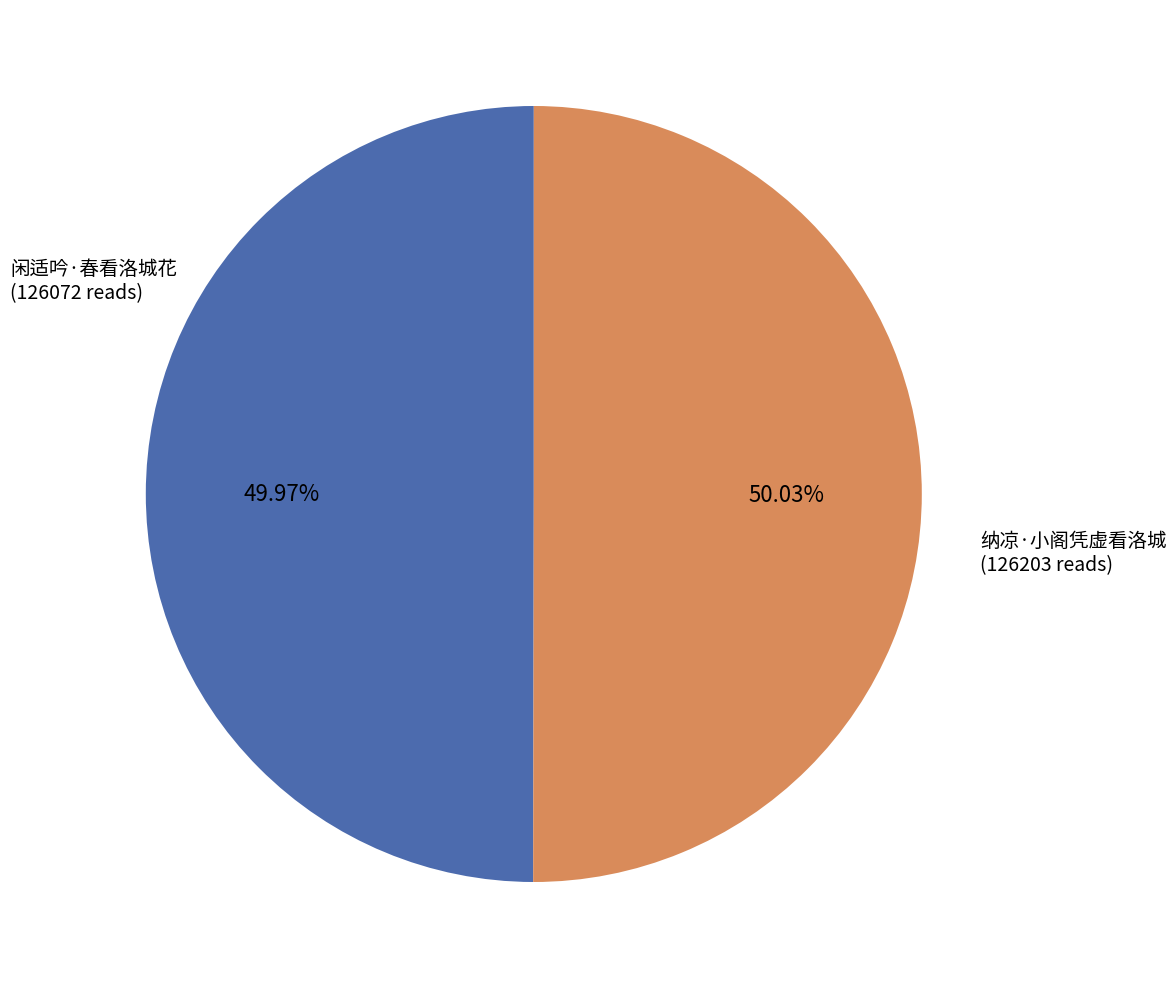

Is there any slice that represents more than half of the pie?

Yes